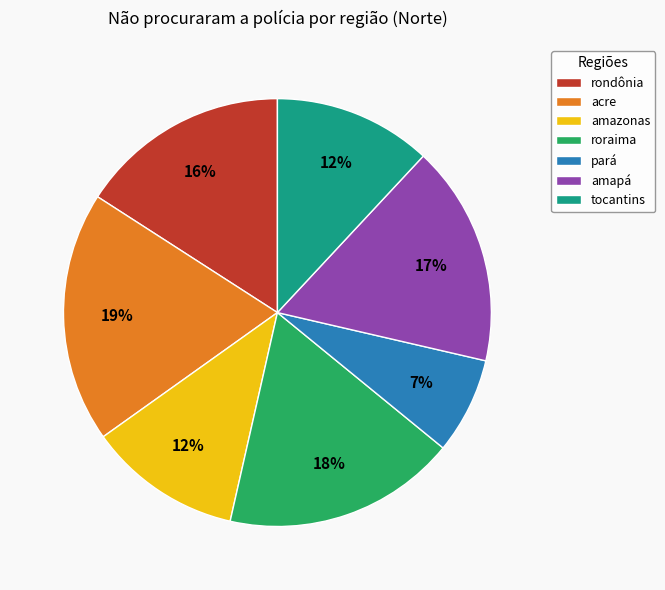

To the nearest percent, what is the average slice percentage?

14%